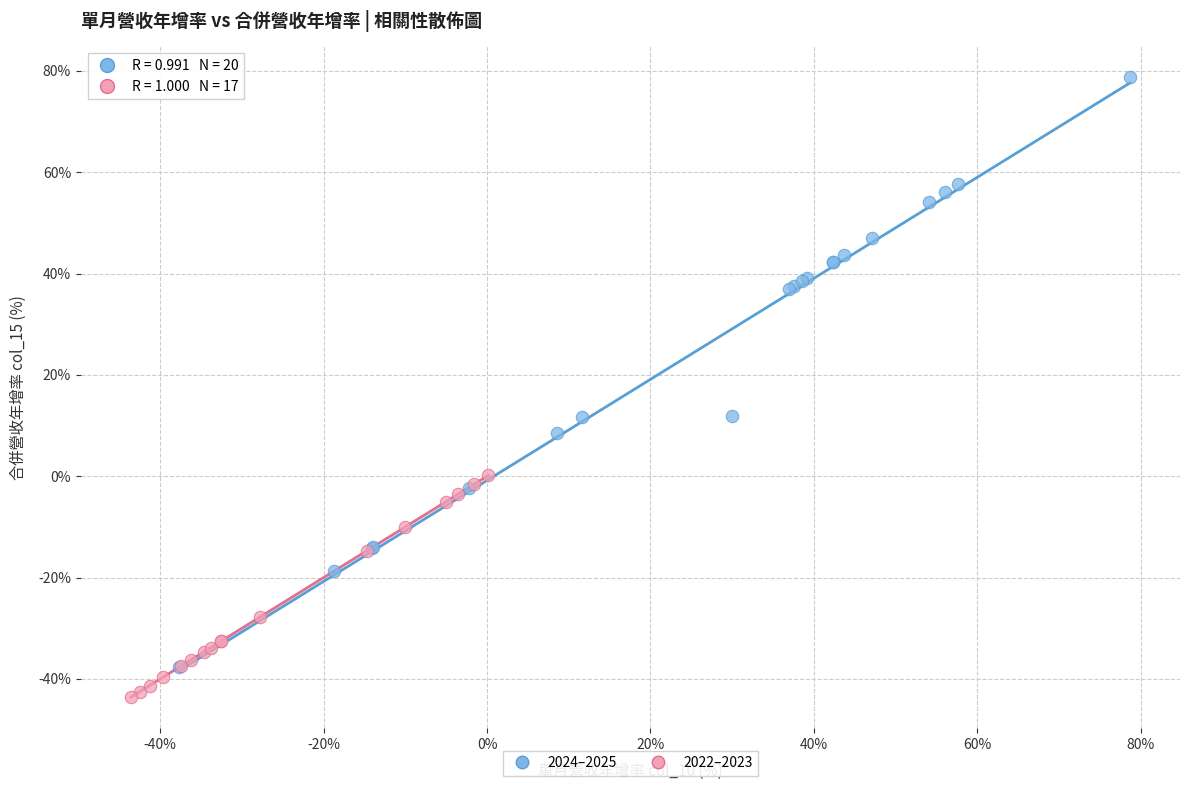

Which series has the widest spread of Y values?

2024–2025